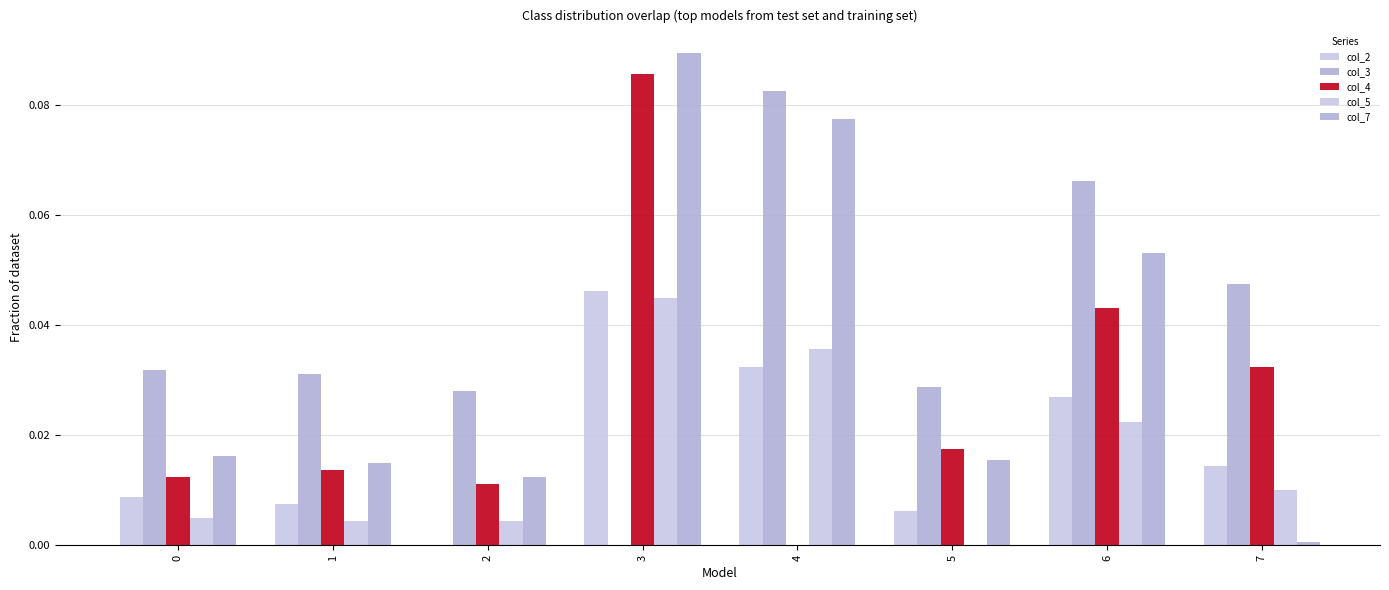

Between 1 and 7, which series saw the biggest shift?

col_4